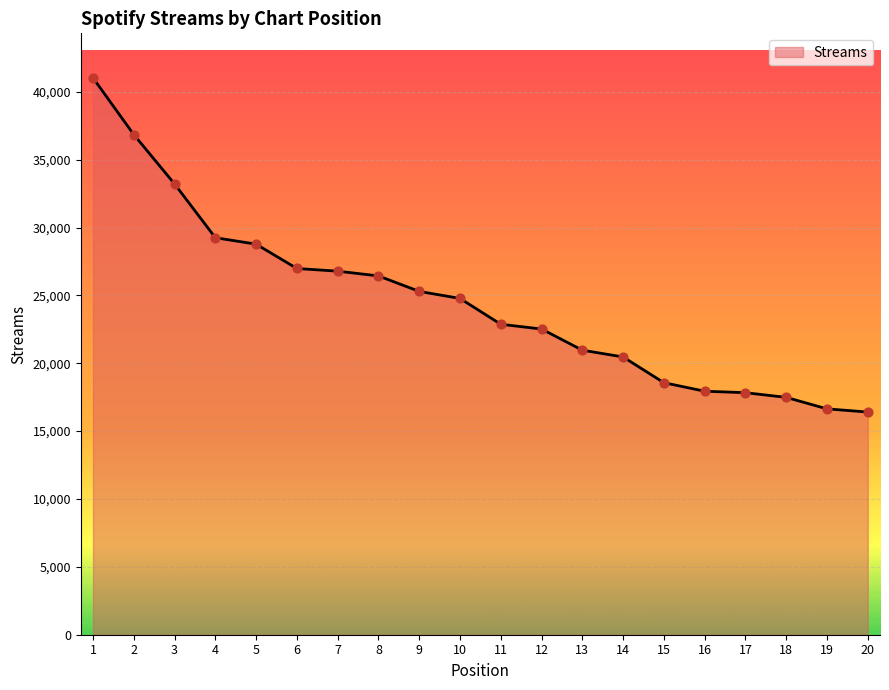

What is the change in value from 6 to 8?

-547